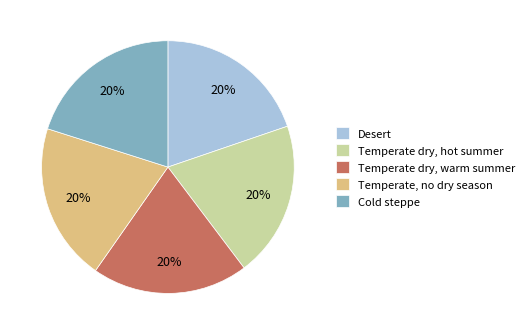

How many segments does this pie chart have?

5